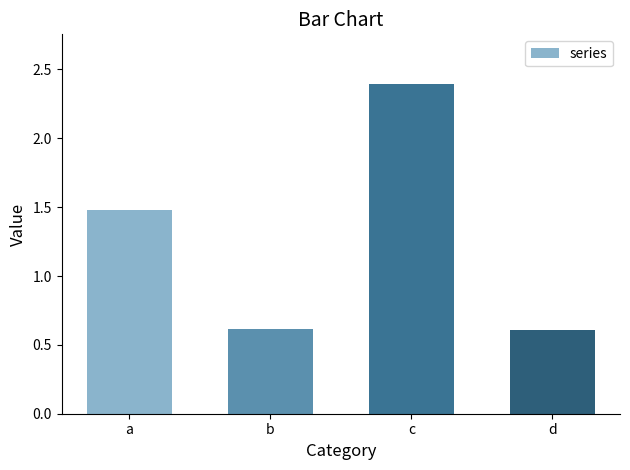

What is the smallest value displayed?

0.6